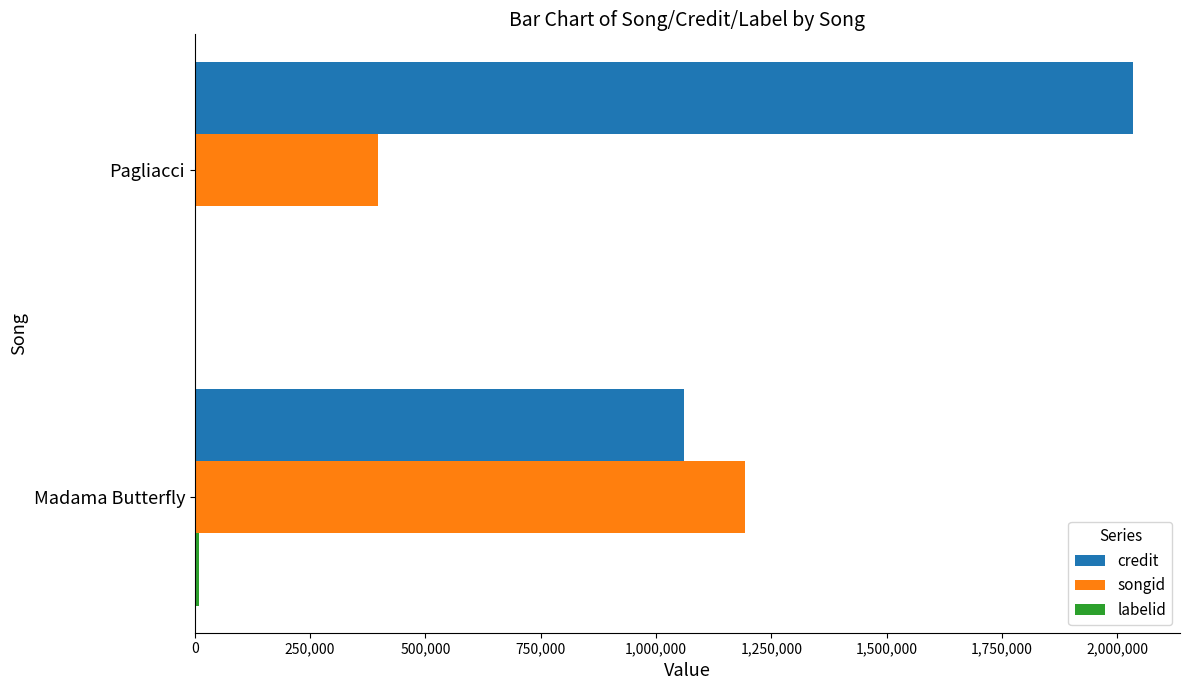

What is the total value across all series at Pagliacci?

2432647